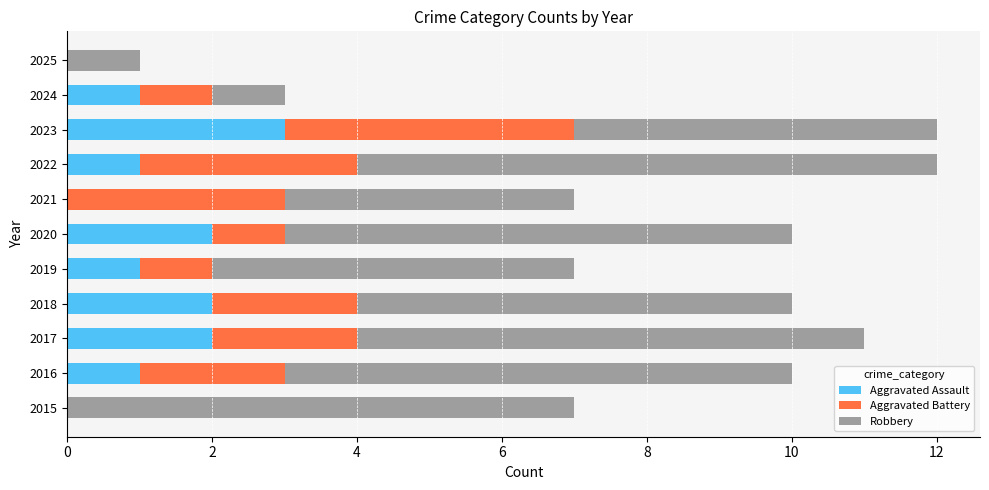

The Aggravated Assault series shows 2 at 2016. True or false?

False